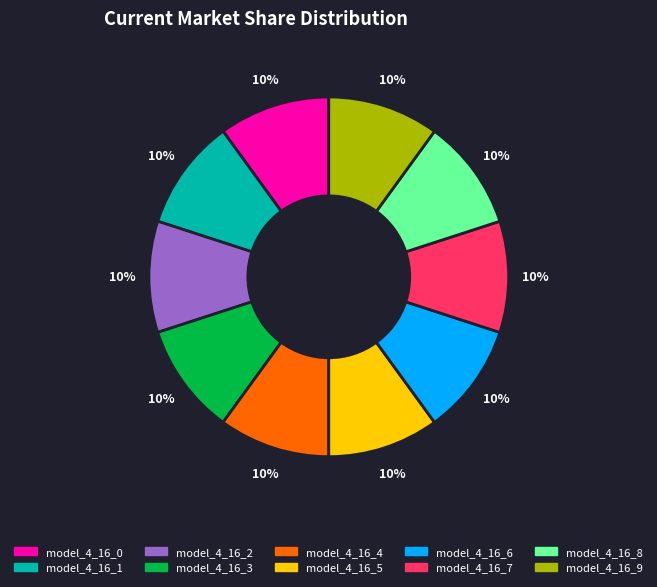

True or false: model_4_16_0 accounts for 10% of the total.

True